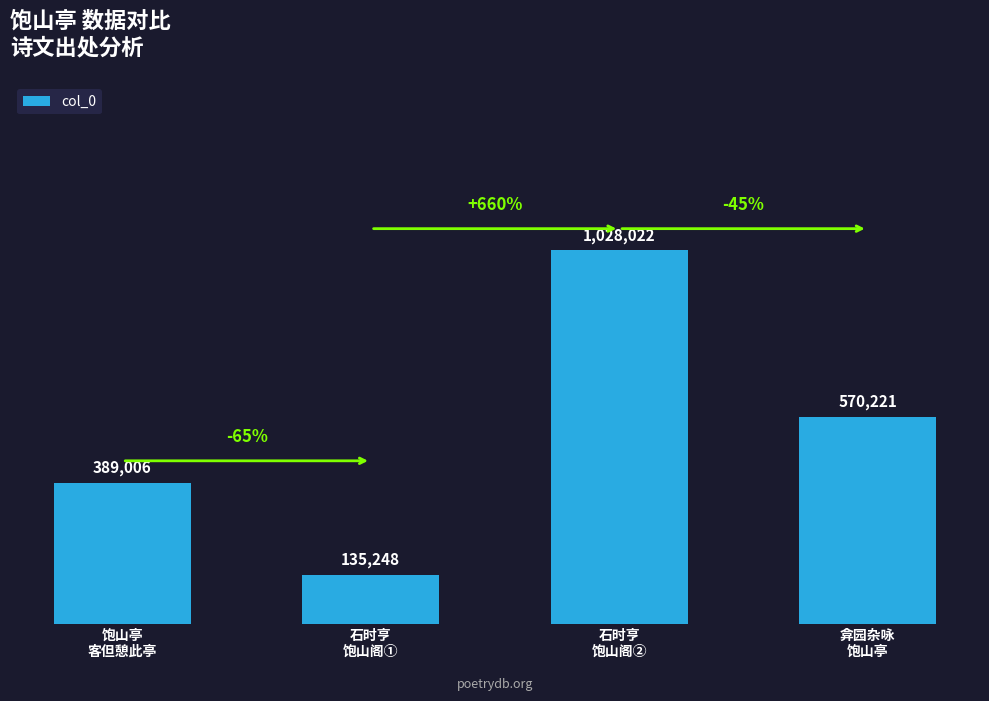

Between 弇园杂咏
饱山亭 and 石时亨
饱山阁②, which is larger?

石时亨
饱山阁②